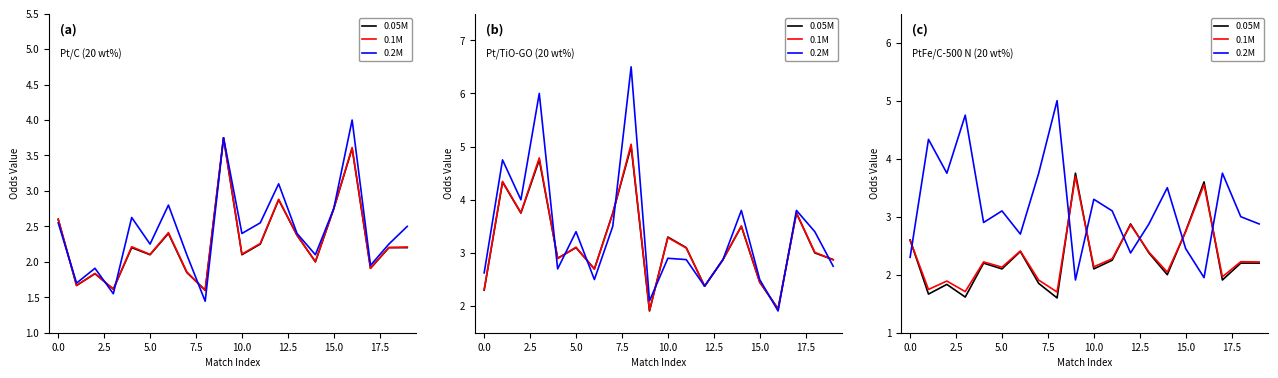

What is the difference between the maximum and minimum values in the 0.1M series?

2.0